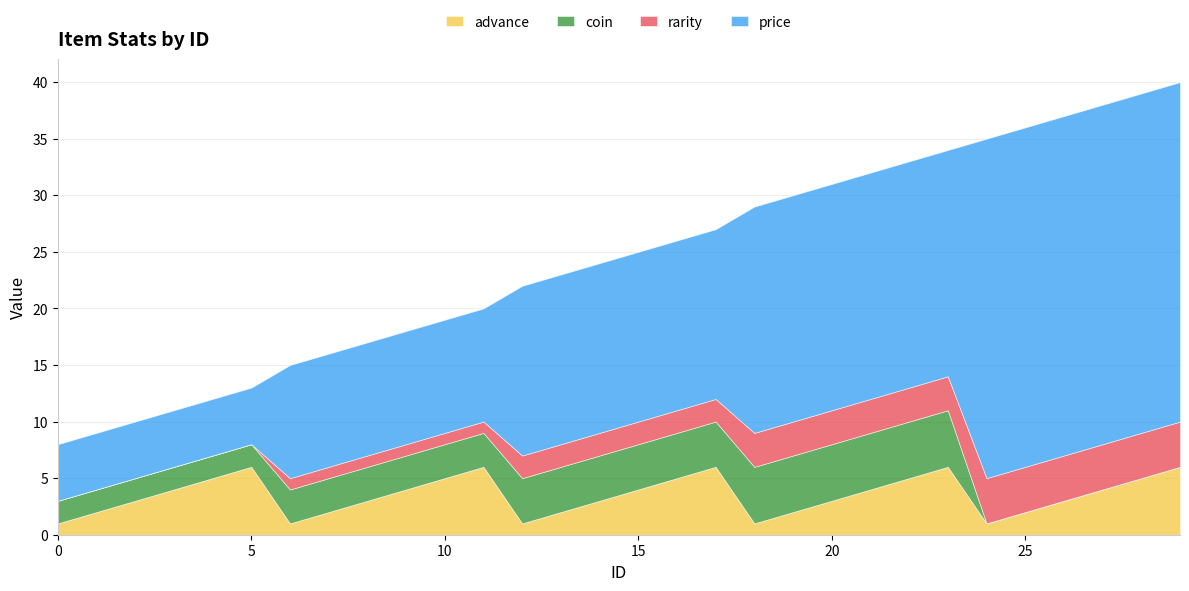

Reading right to left, what are all the values shown in this chart?

advance: 6	5	4	3	2	1	6	5	4	3	2	1	6	5	4	3	2	1	6	5	4	3	2	1	6	5	4	3	2	1
coin: 0	0	0	0	0	0	5	5	5	5	5	5	4	4	4	4	4	4	3	3	3	3	3	3	2	2	2	2	2	2
rarity: 4	4	4	4	4	4	3	3	3	3	3	3	2	2	2	2	2	2	1	1	1	1	1	1	0	0	0	0	0	0
price: 30	30	30	30	30	30	20	20	20	20	20	20	15	15	15	15	15	15	10	10	10	10	10	10	5	5	5	5	5	5